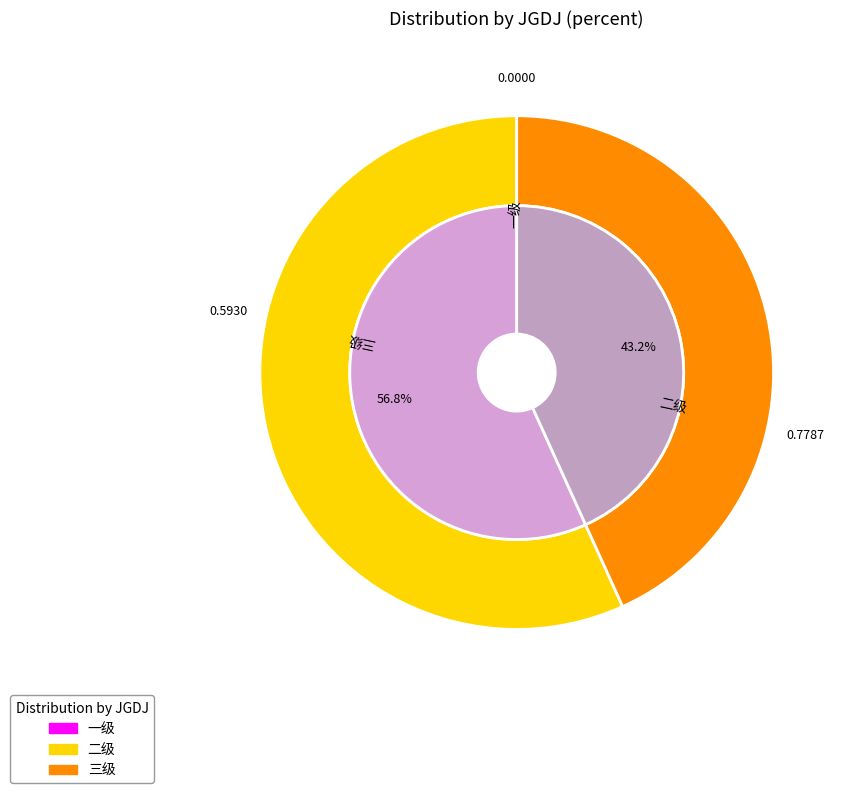

Is it true that 二级 is 49% of the pie?

False